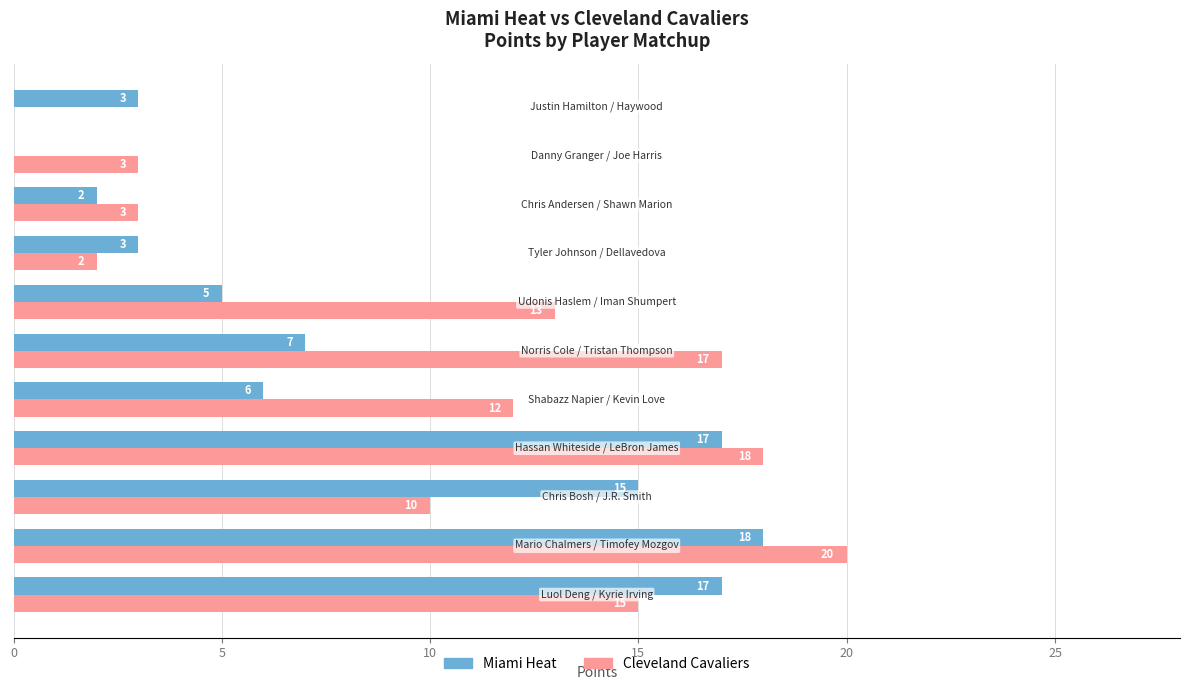

What is the sum of all Cleveland Cavaliers values?

113